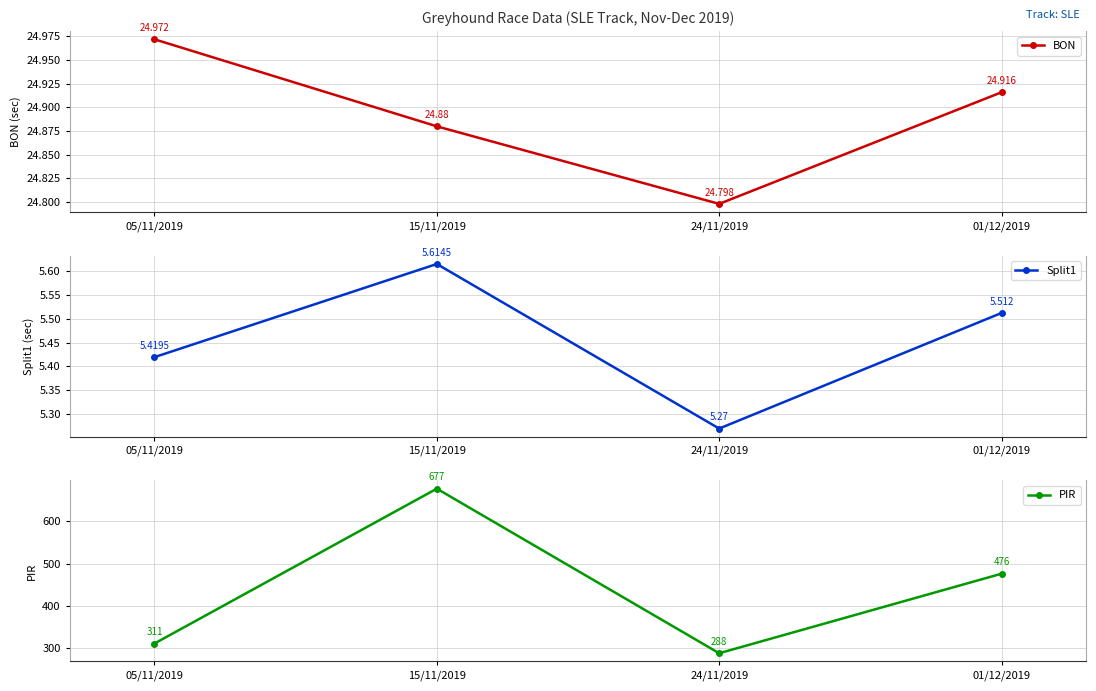

True or false: BON and Split1 cross at least once.

False